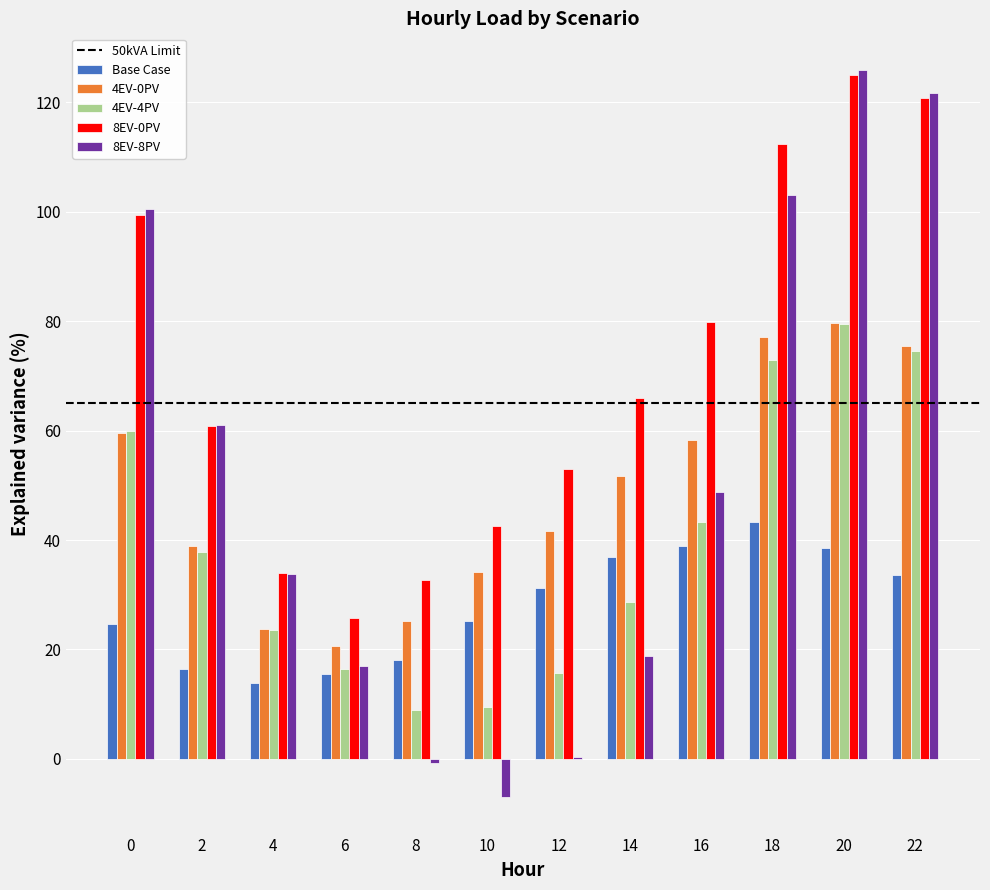

Which series has the largest total across all categories?

8EV-0PV